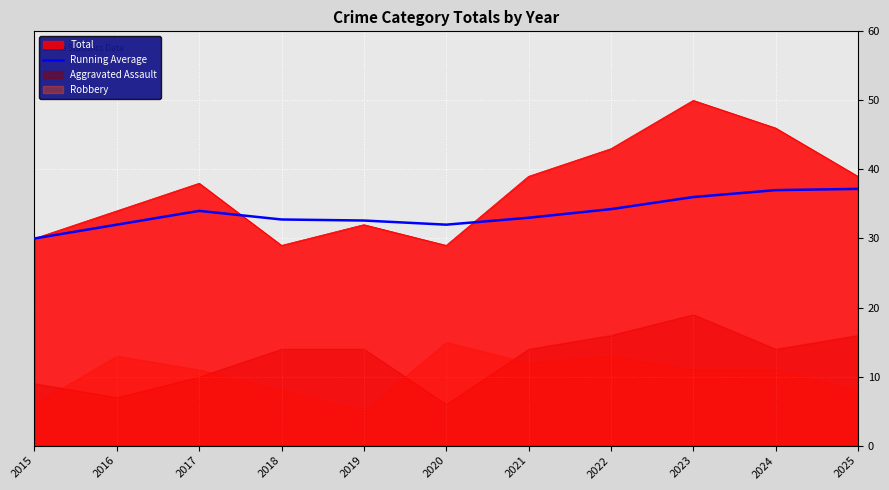

Is the value of Total at 2015 greater than the value of Running Average at 2022?

No